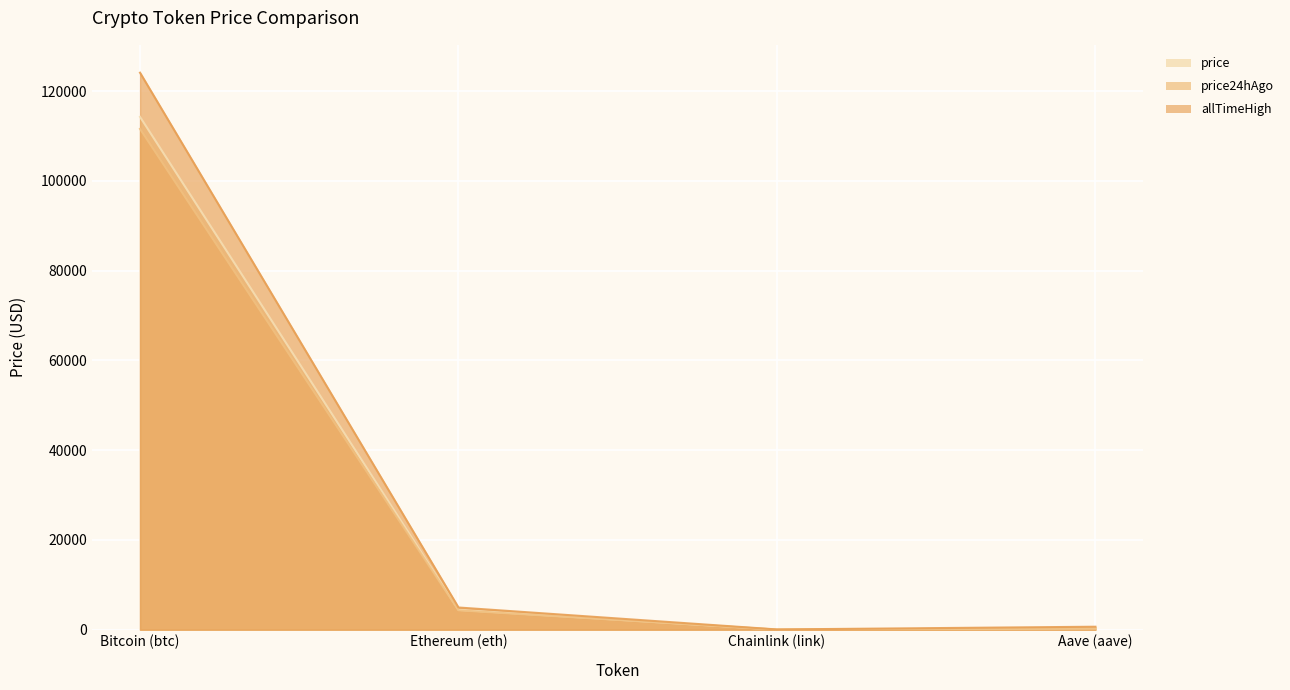

Does the chart display data point markers on the line(s)?

No